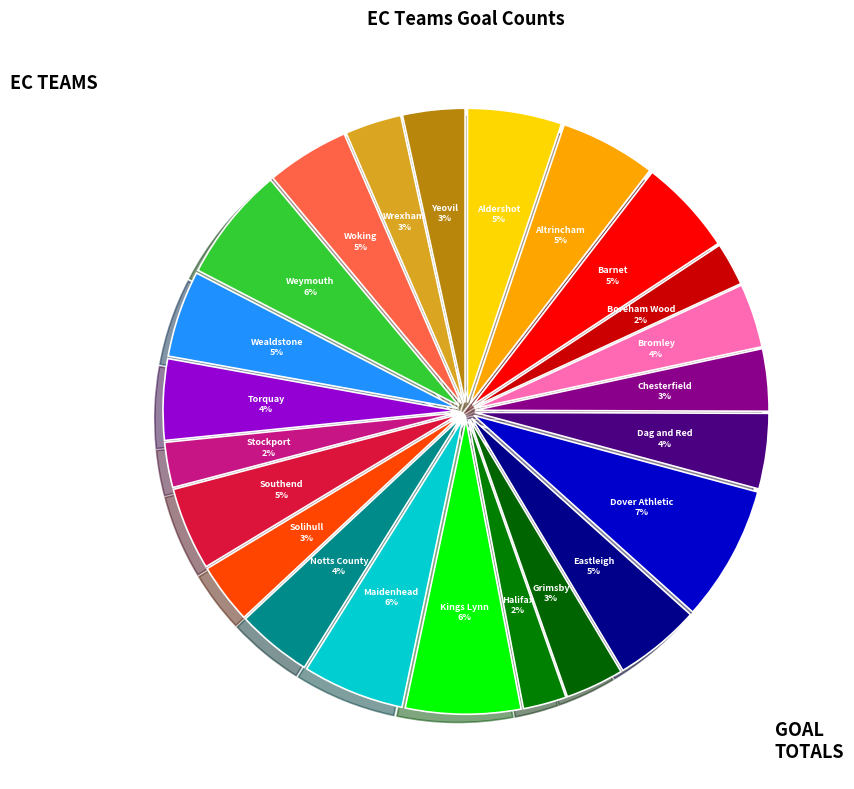

Is there a majority slice in this chart?

No